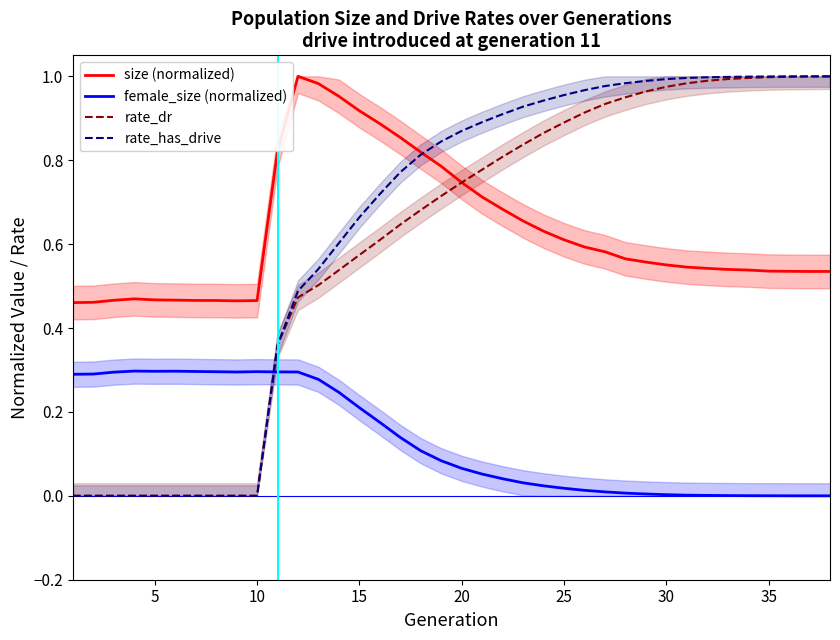

In female_size (normalized), how many points are higher than both neighbors (excluding endpoints)?

3